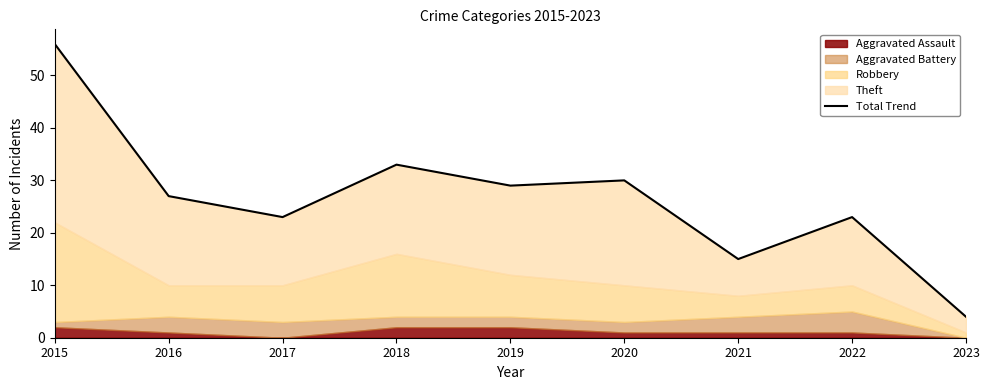

Where does the data first go above 27?

2015